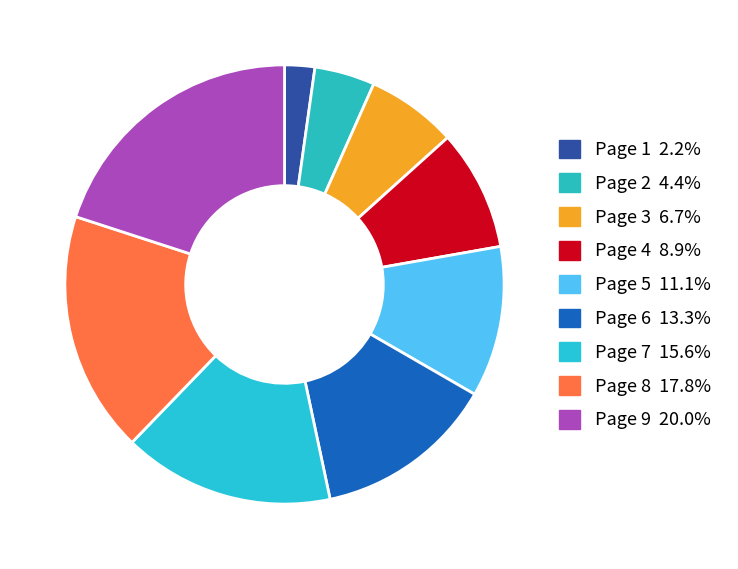

How many segments does this pie chart have?

9